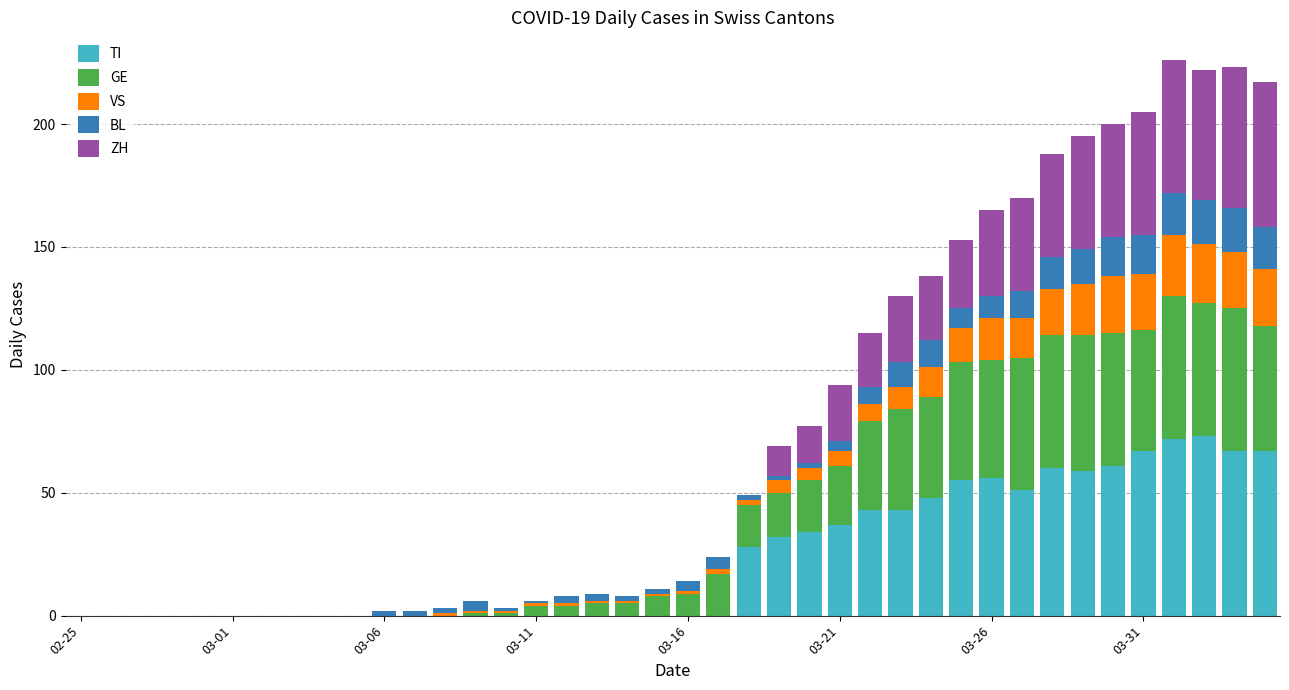

How many data points does each series have?

40